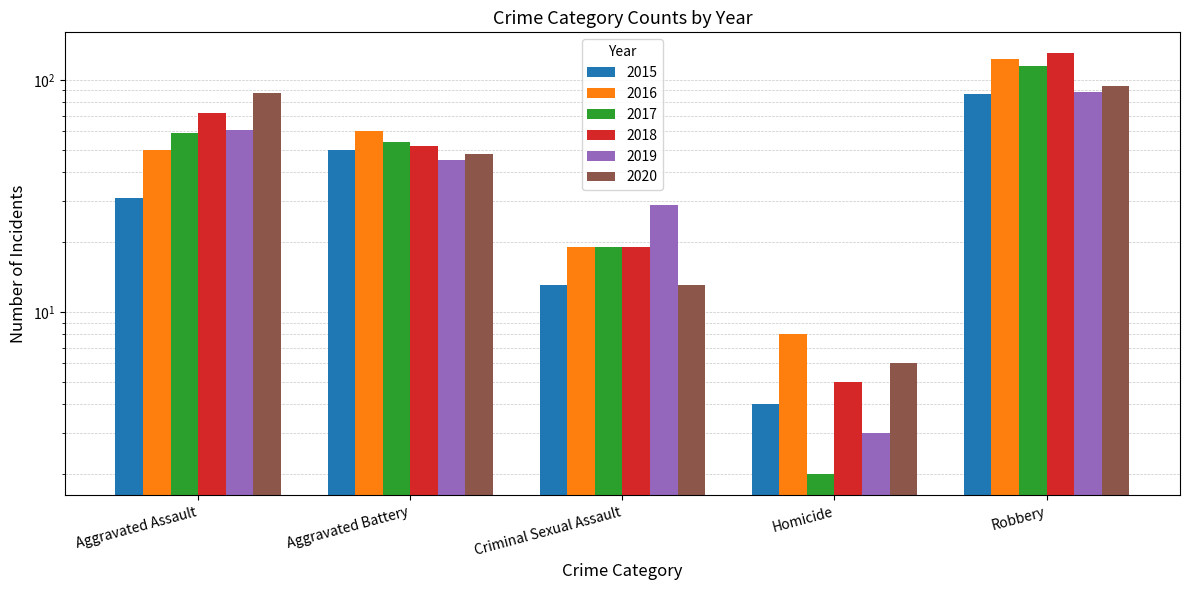

What is the sum of the 2016 values at Robbery and Aggravated Battery?

183